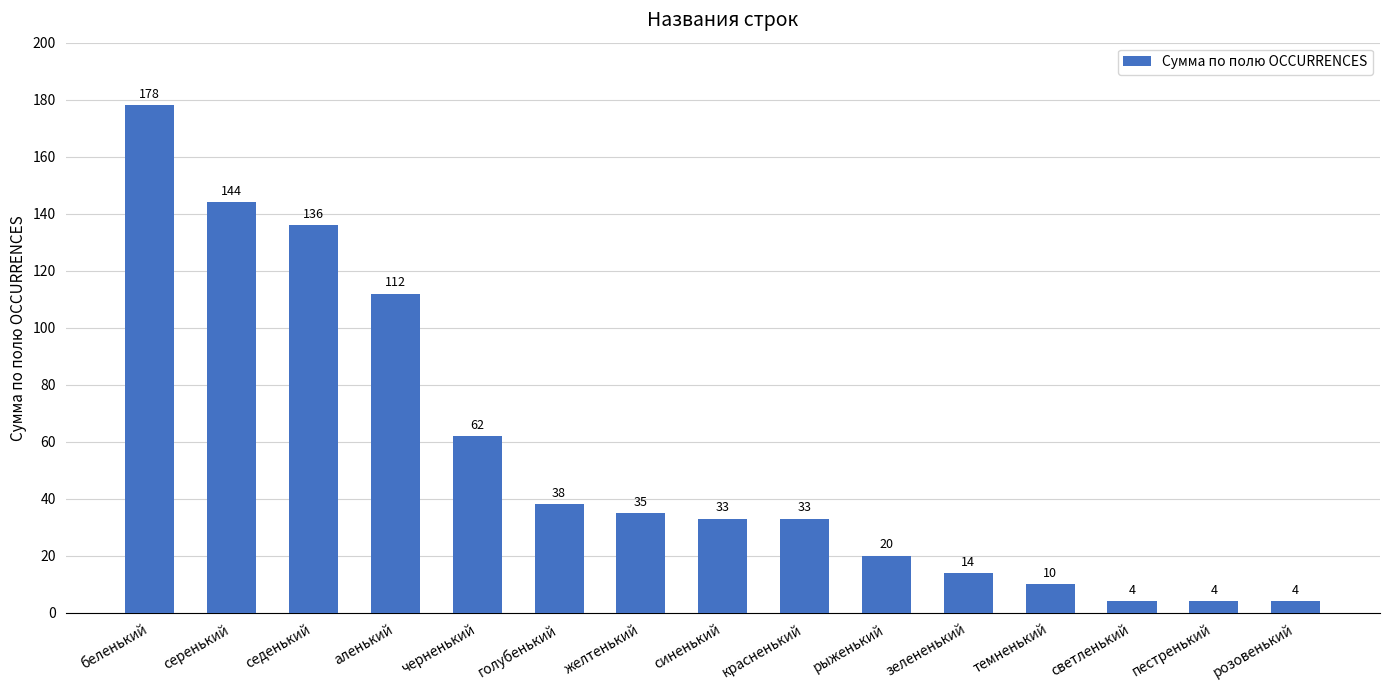

Reading left to right, extract all data points from this chart.

беленький=178	серенький=144	седенький=136	аленький=112	черненький=62	голубенький=38	желтенький=35	синенький=33	красненький=33	рыженький=20	зелененький=14	темненький=10	светленький=4	пестренький=4	розовенький=4